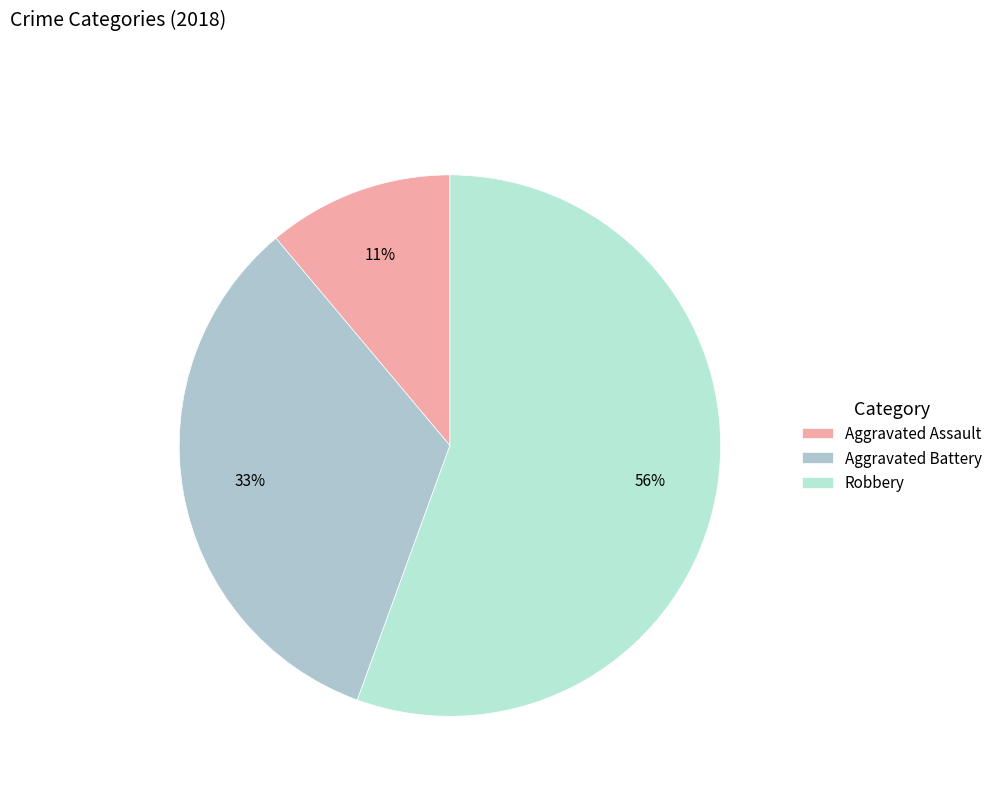

Count the number of slices in the pie.

3